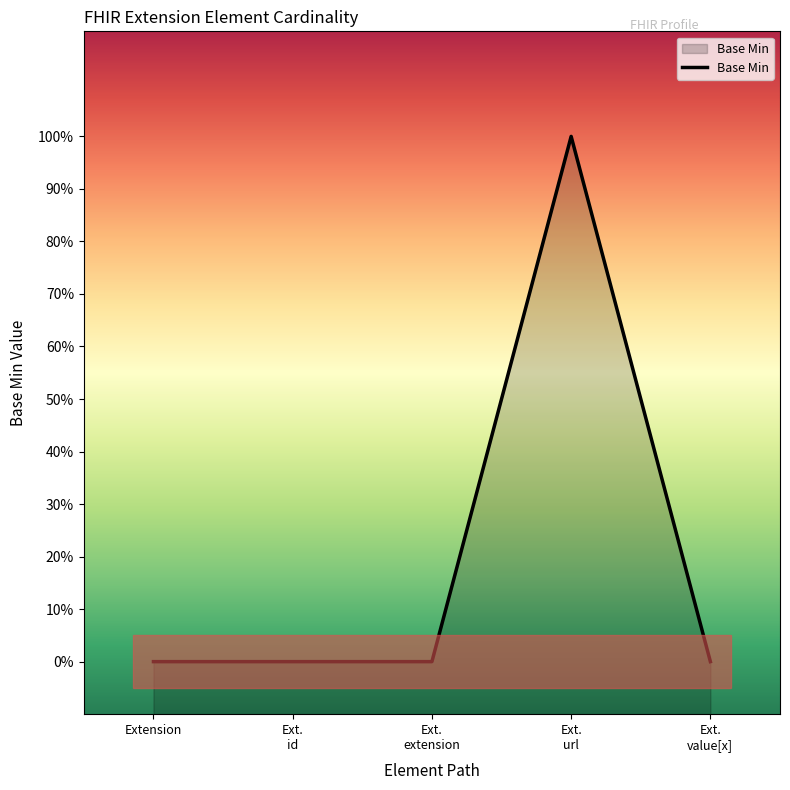

Rank the categories by value from lowest to highest.

Extension, Ext. id, Ext. extension, Ext. value[x], Ext. url